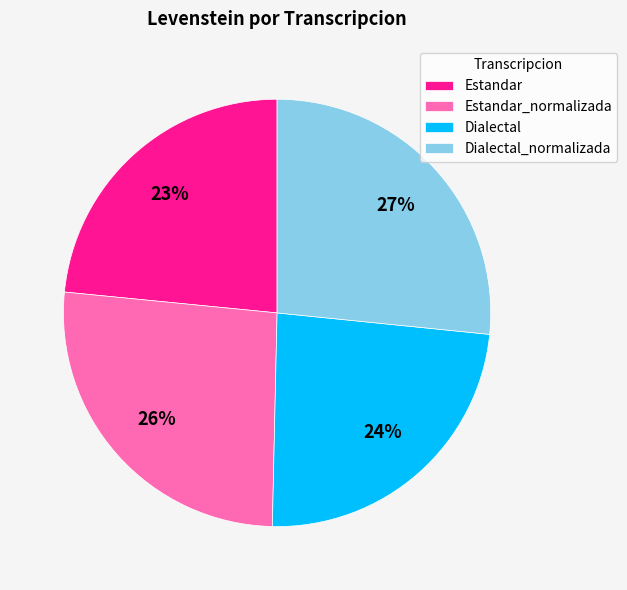

The Dialectal slice represents 24% of the pie. True or false?

True